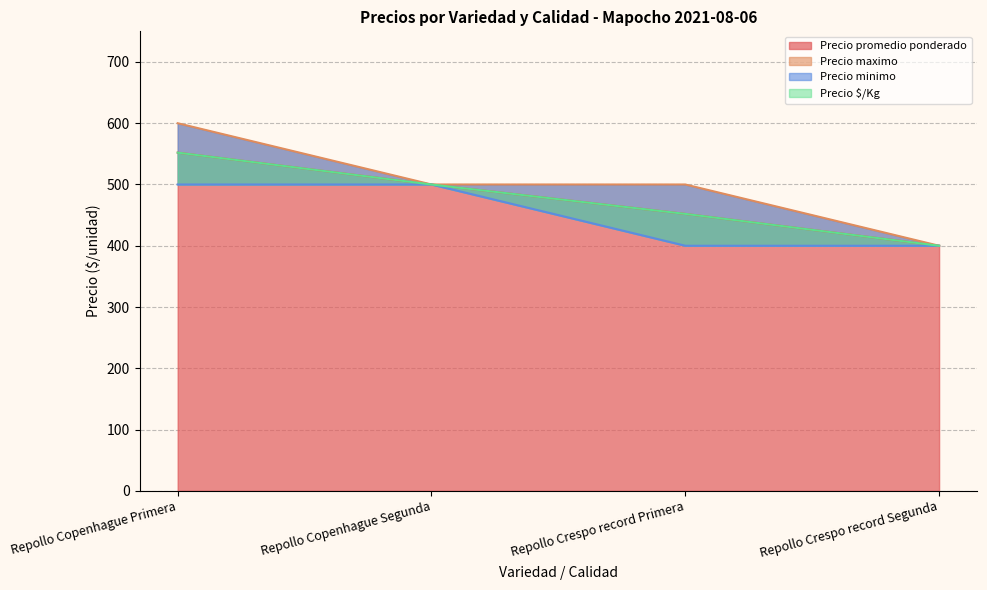

Which series has the largest range (max minus min)?

Precio maximo